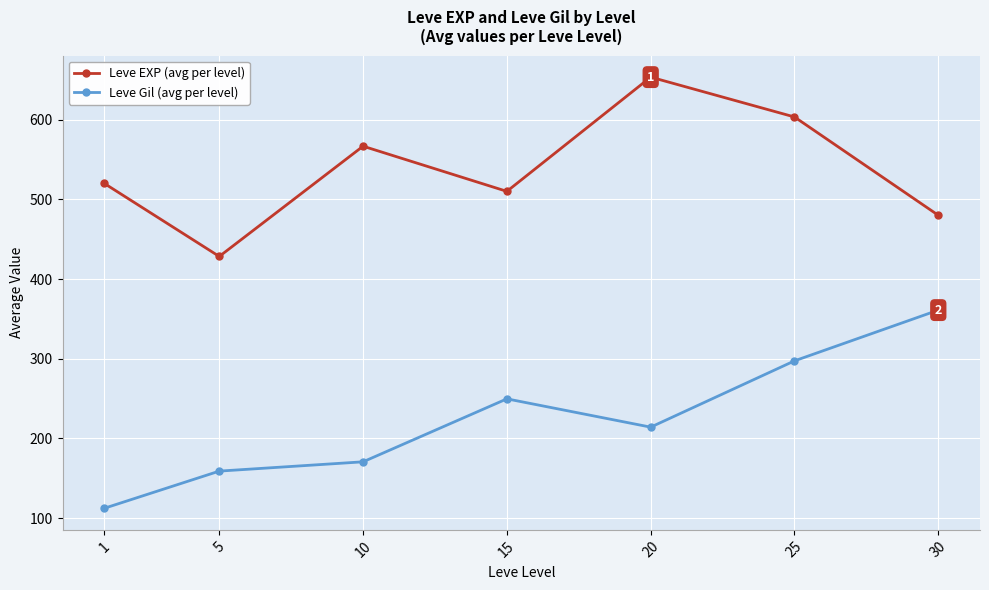

List the series in order of their peak value, highest first.

Leve EXP (avg per level), Leve Gil (avg per level)